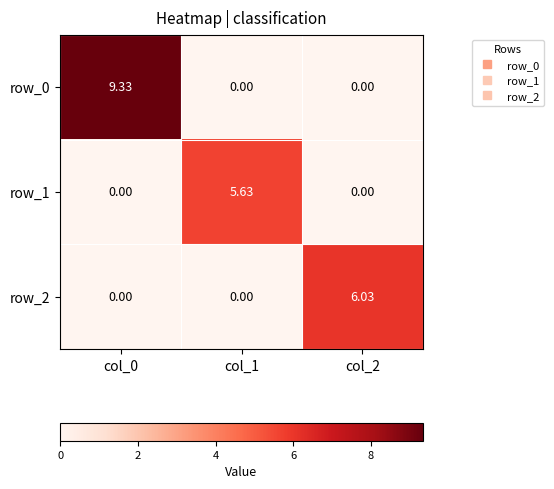

Is the value of row_1 at col_0 greater than the value of row_0 at col_0?

No